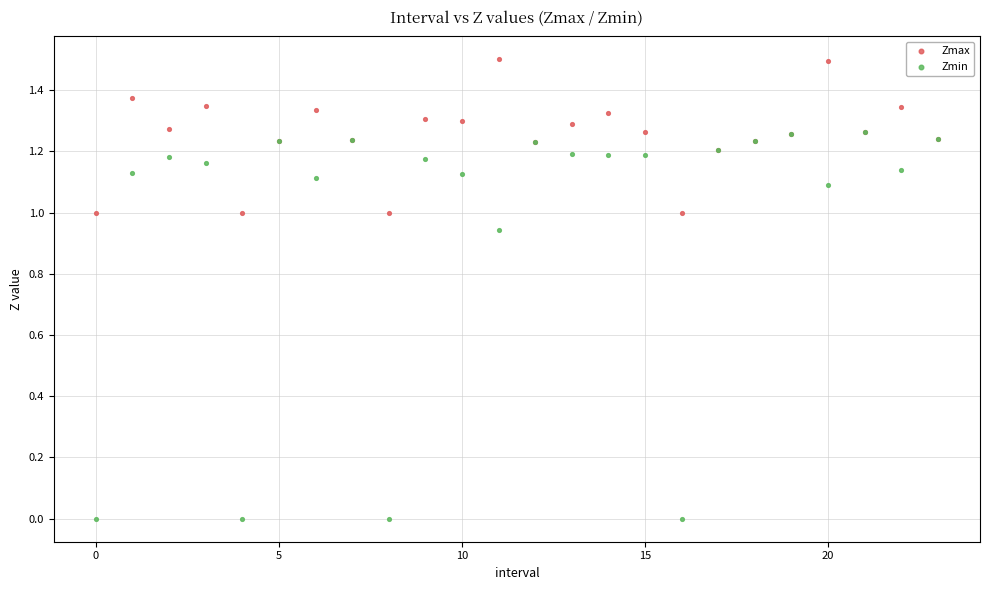

Which series reaches the minimum Y coordinate?

Zmin